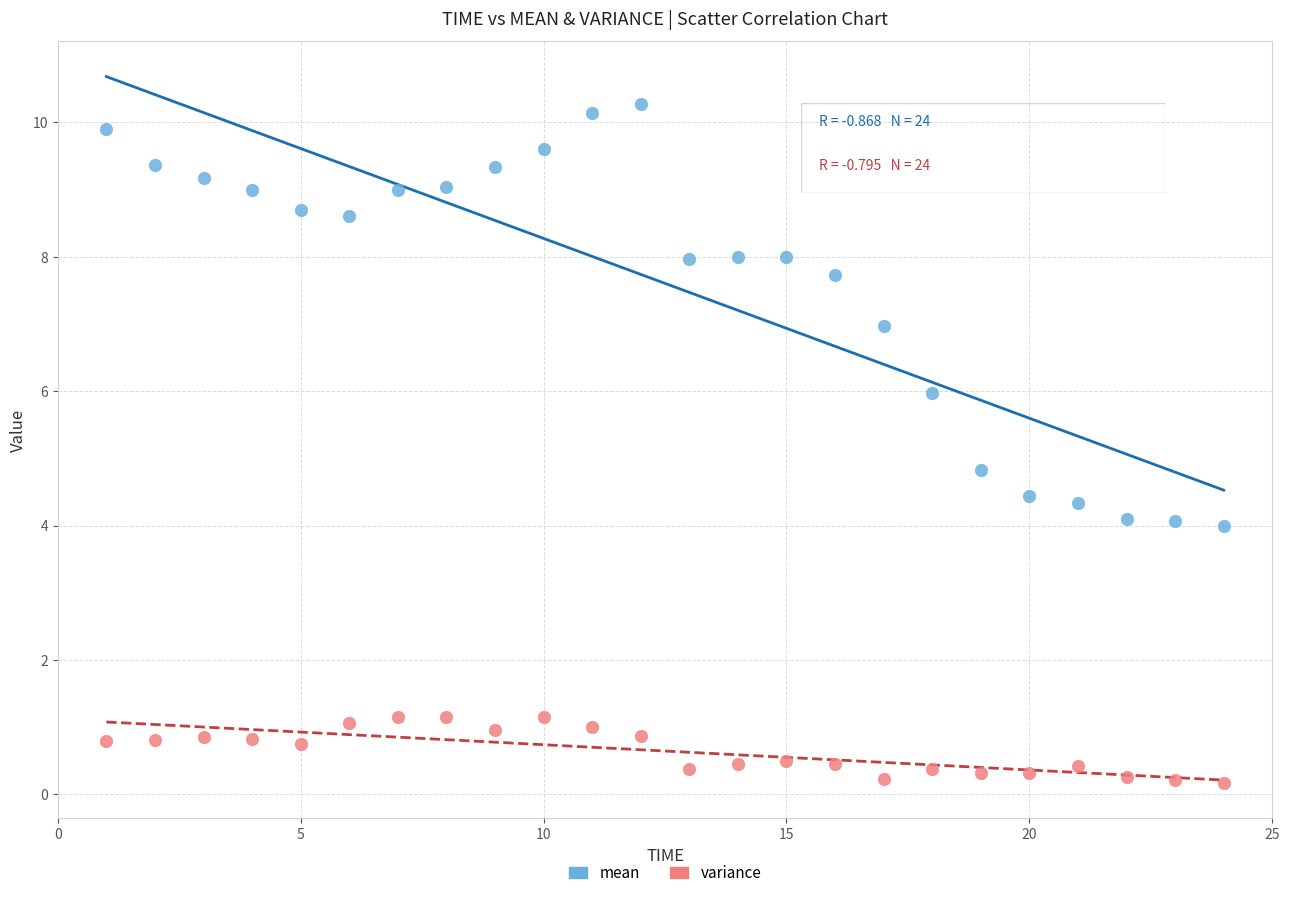

What is the X range (max minus min) for the scatter plot?

23.0